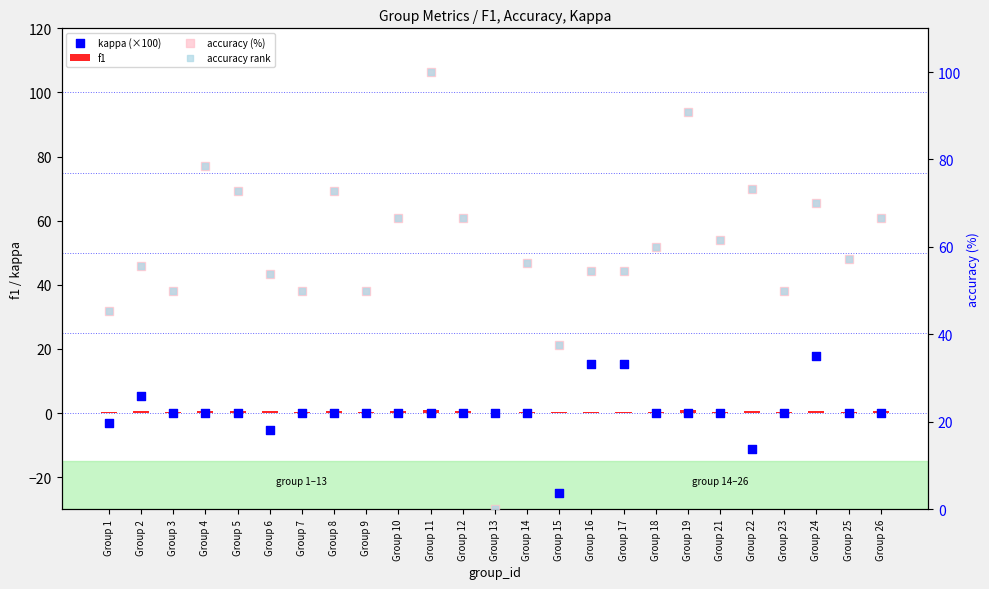

At which category is the sum across all series the highest?

Group 11